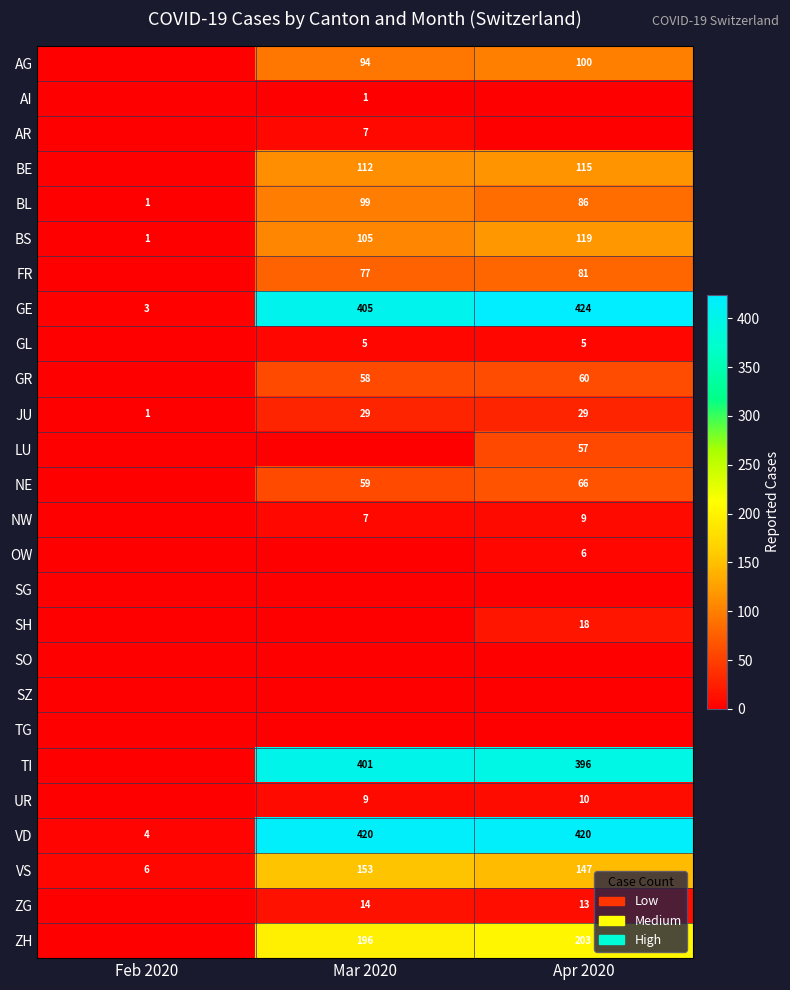

What is the minimum value for VD?

4